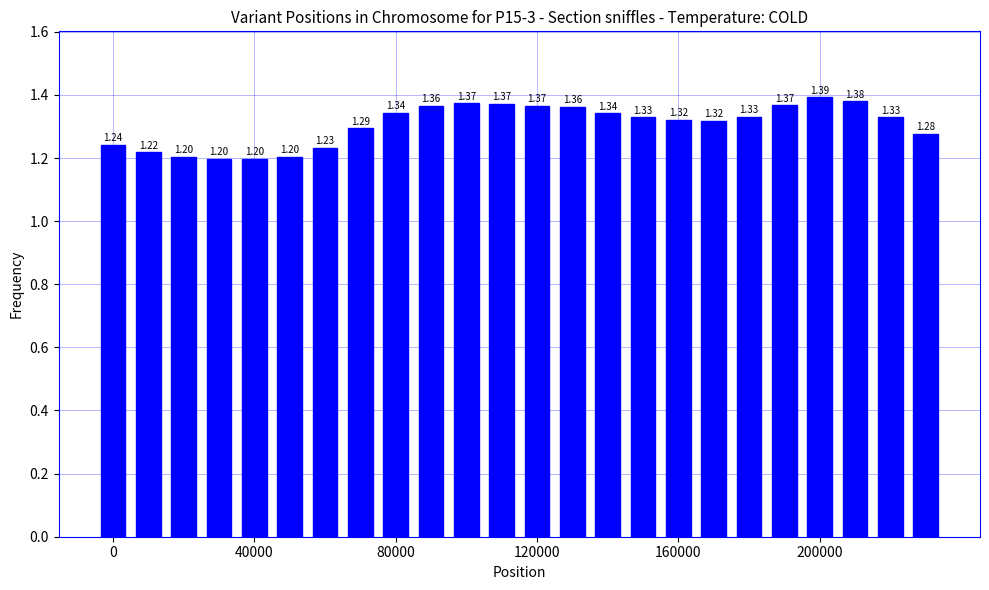

How many series are shown in this chart?

1